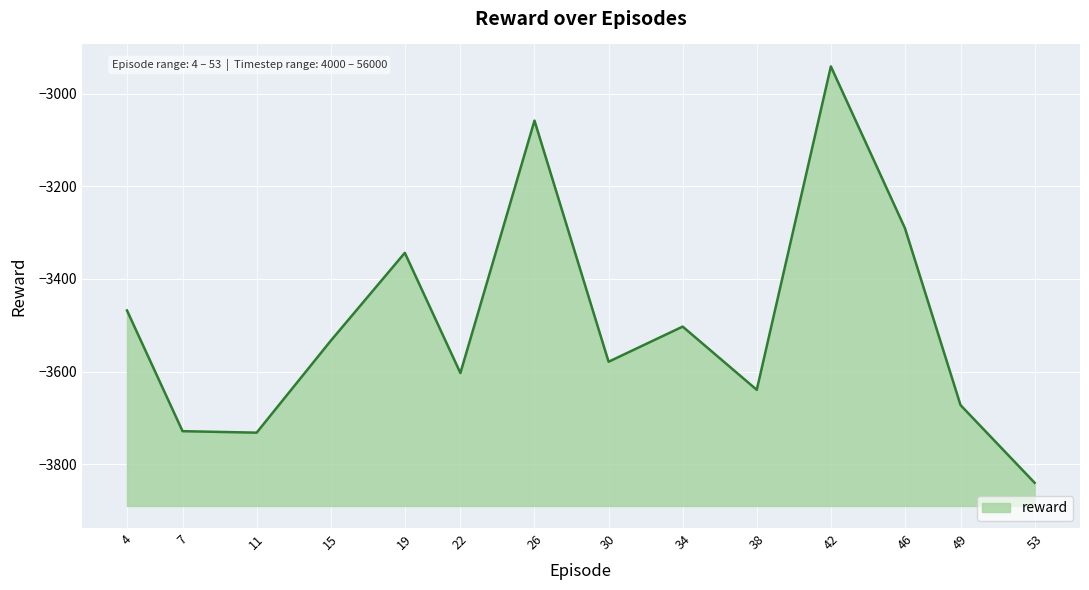

True or false: the data has more than 2 interior local peaks.

True